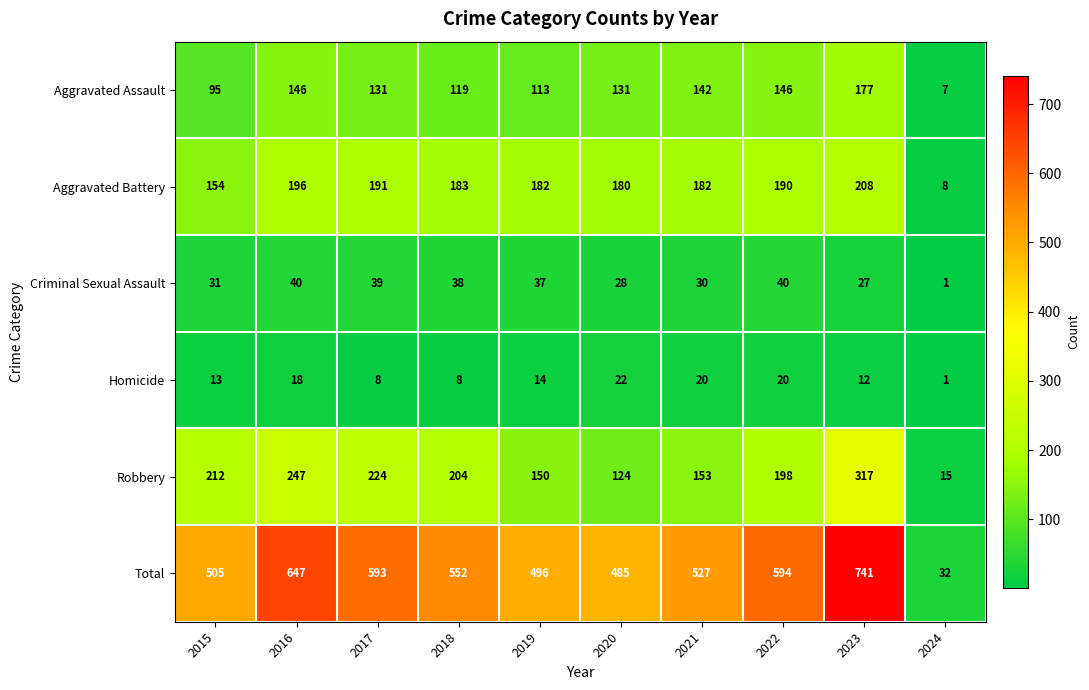

How many data points in Criminal Sexual Assault are less than 37?

5